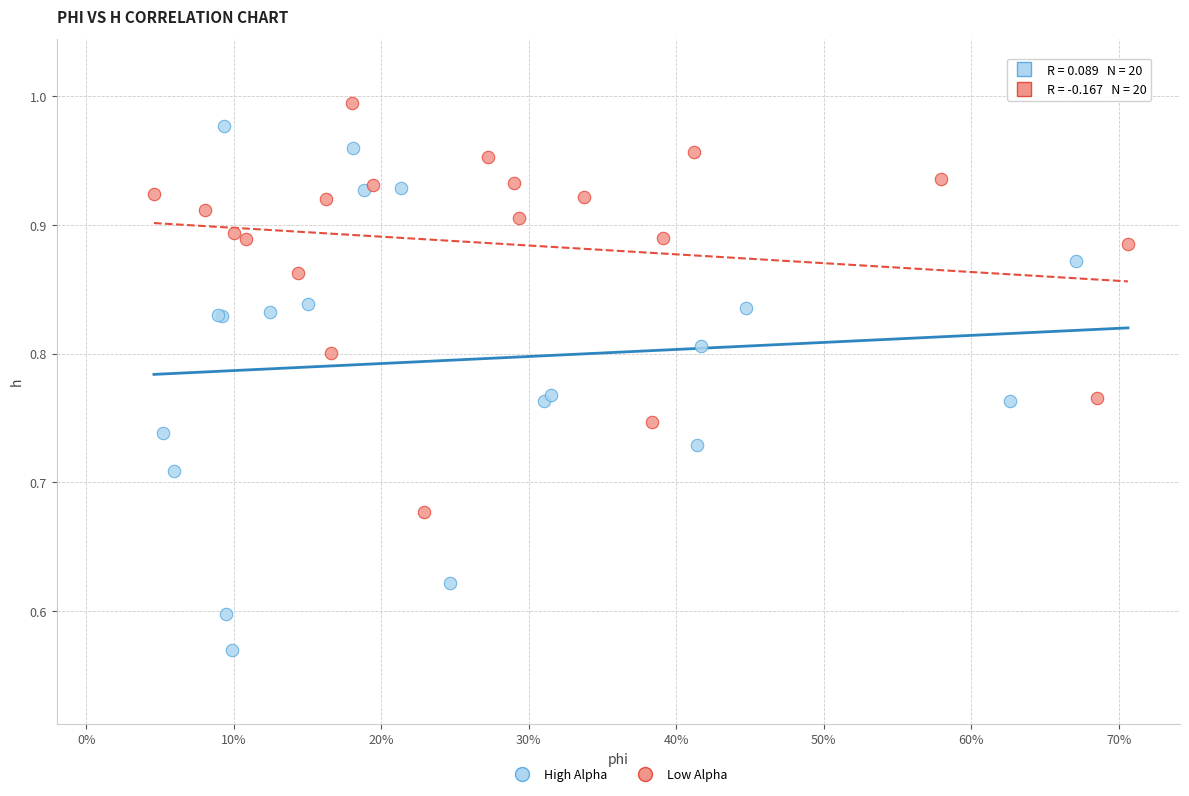

Which series has the widest spread of Y values?

High Alpha